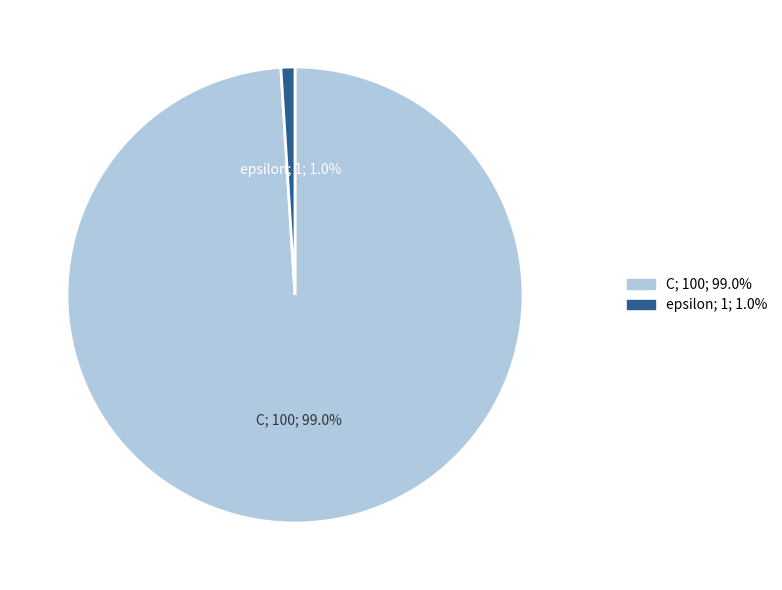

To the nearest percent, what is the average slice percentage?

50%